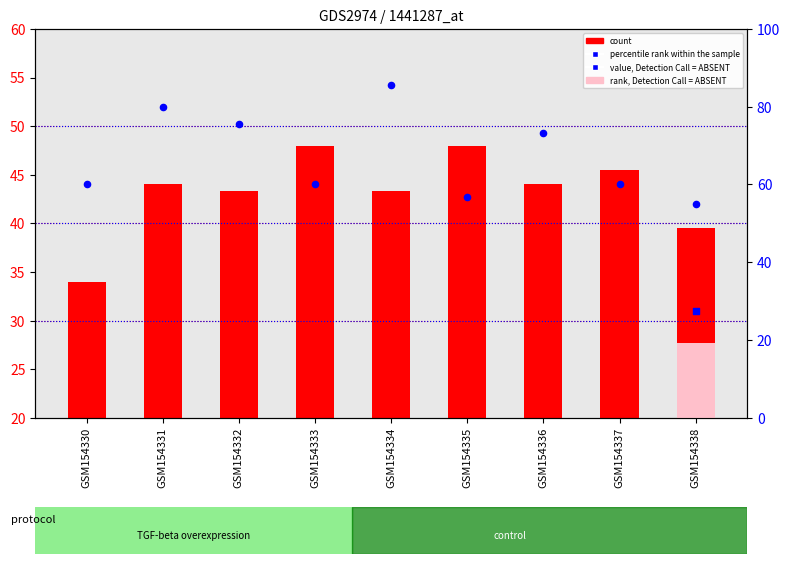

What is the total value across all series at GSM154330?

94.0